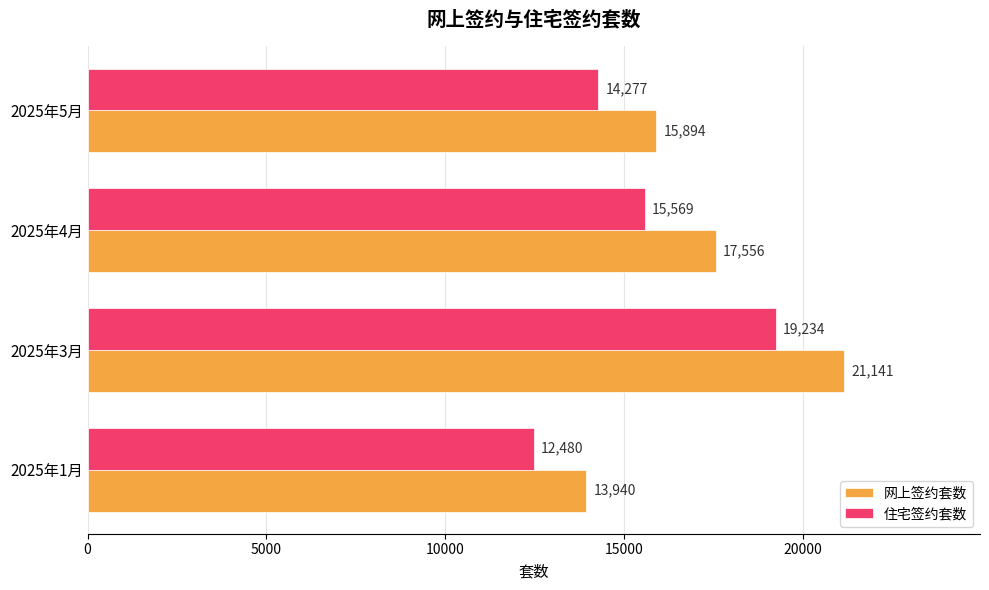

What value does the 住宅签约套数 series have at 2025年4月?

15569